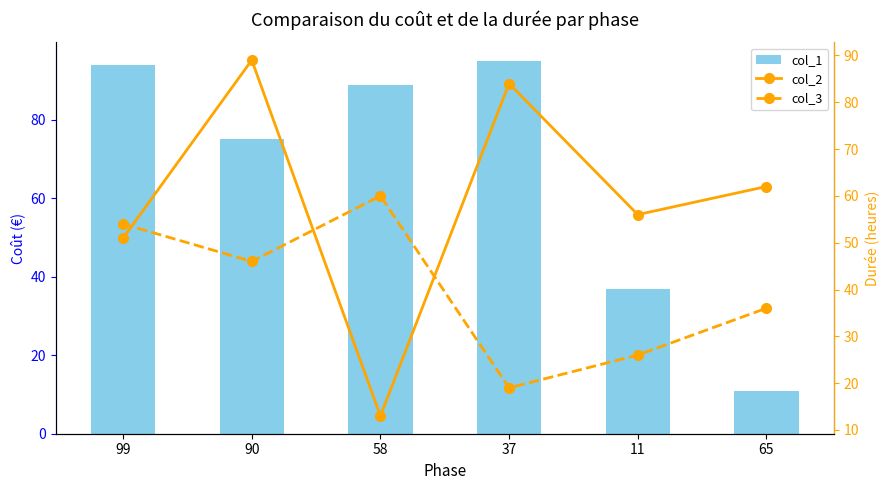

What is the label of the 1st bar from the right?

65